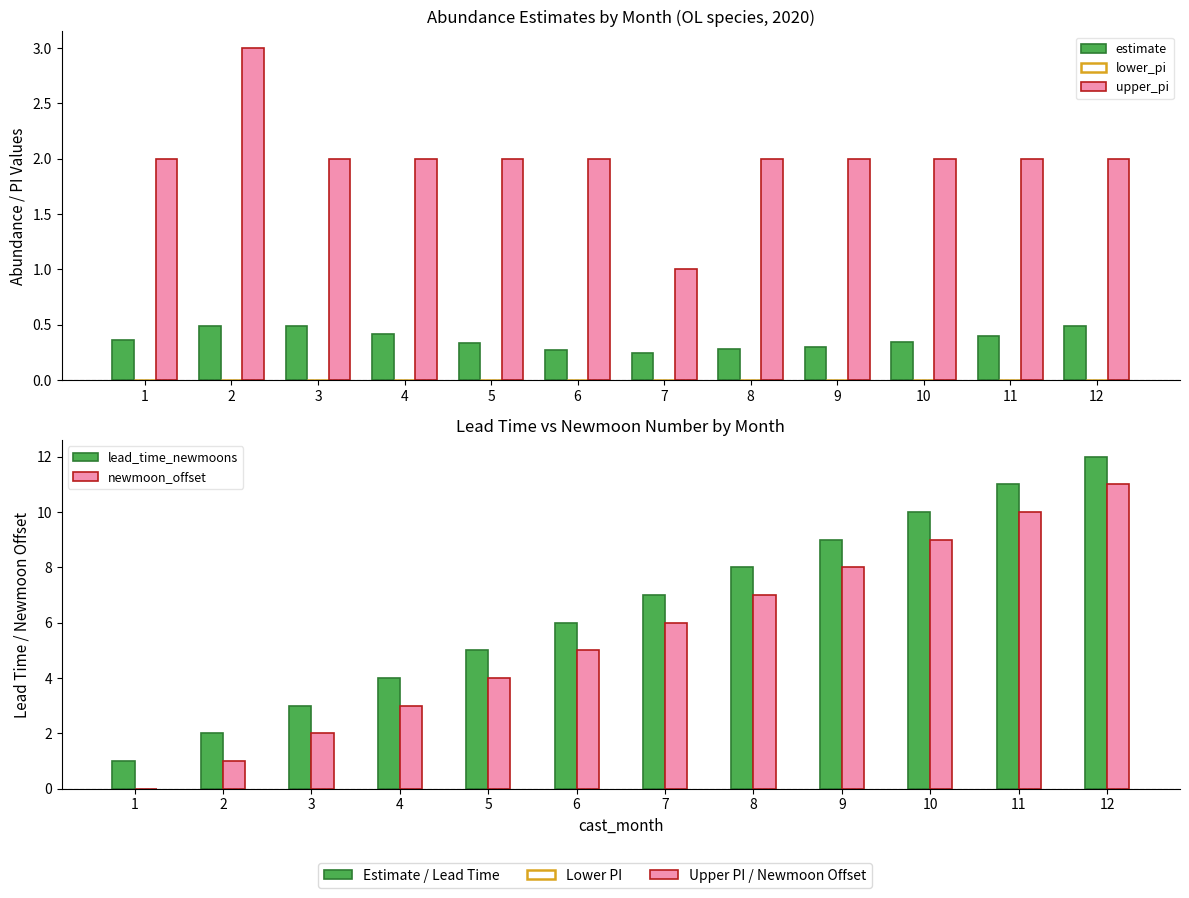

What is the total value across all series at 6?

13.3